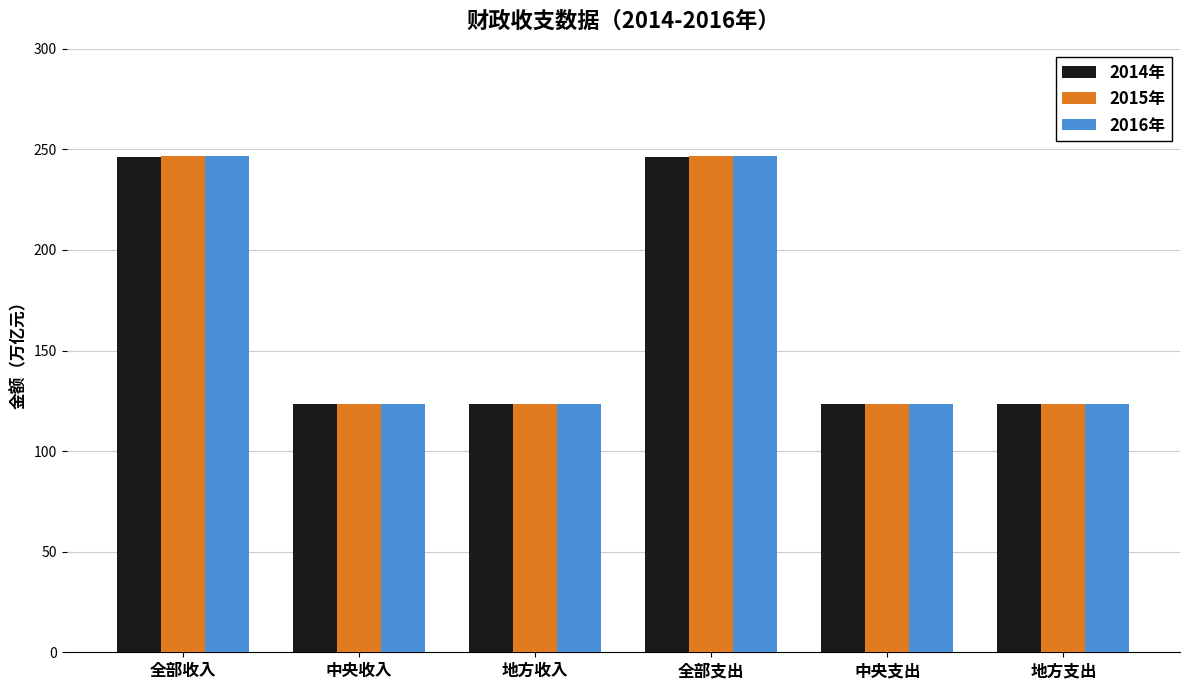

What position from the right is 全部支出?

3